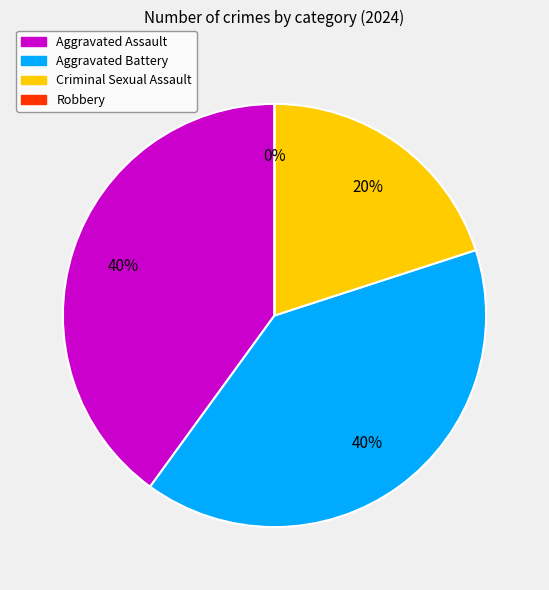

Which category has the smallest portion of the pie?

Robbery